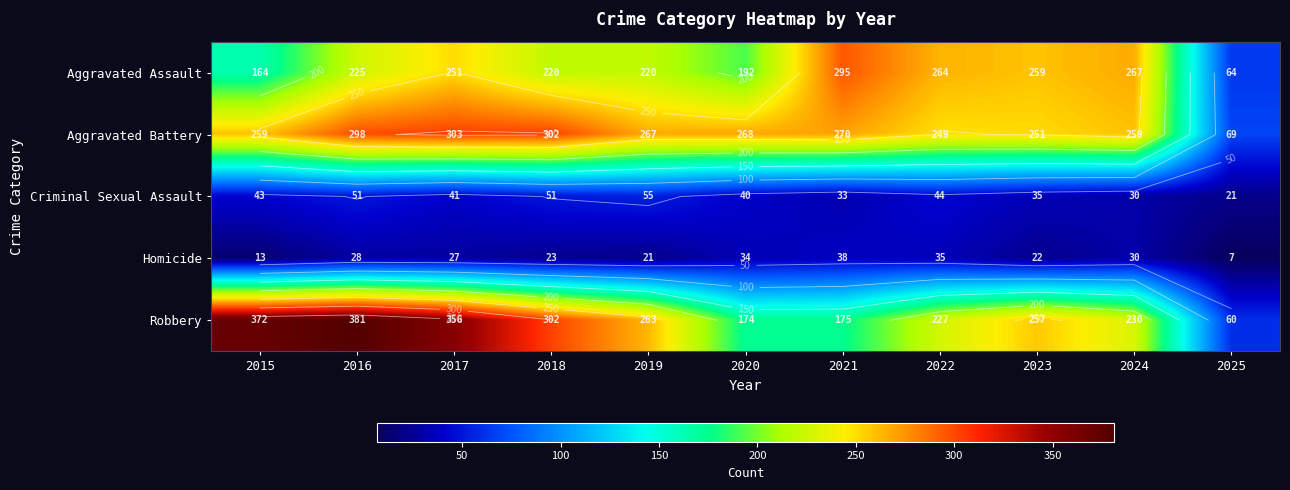

Is the value of Robbery at 2021 greater than the value of Aggravated Assault at 2017?

No